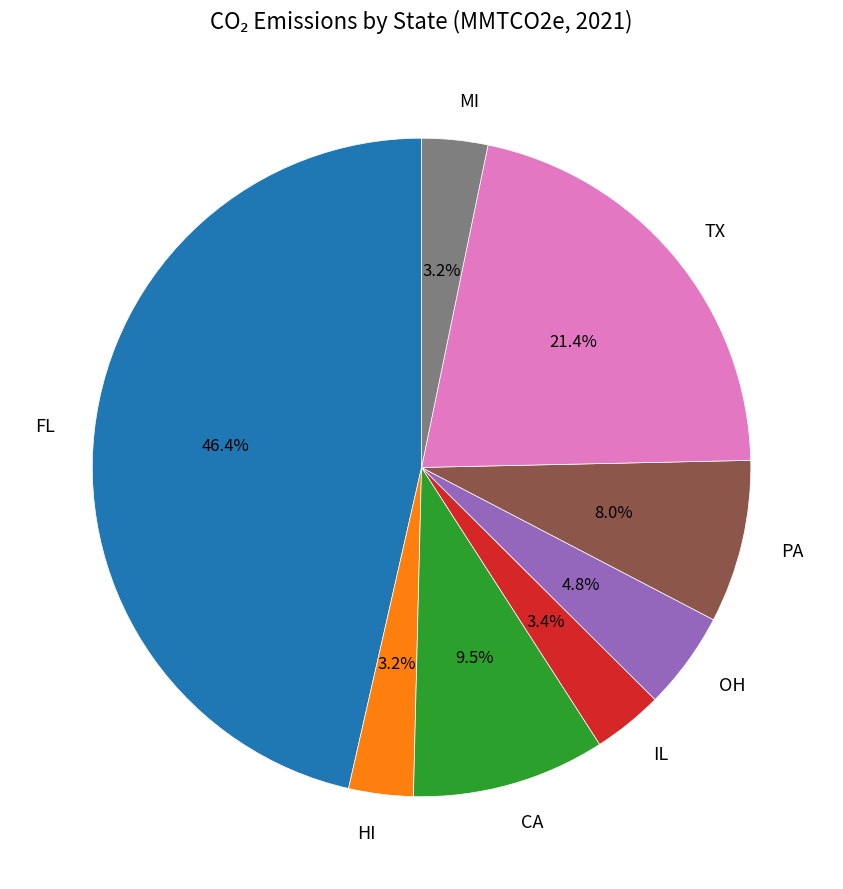

Between FL and OH, which is larger?

FL